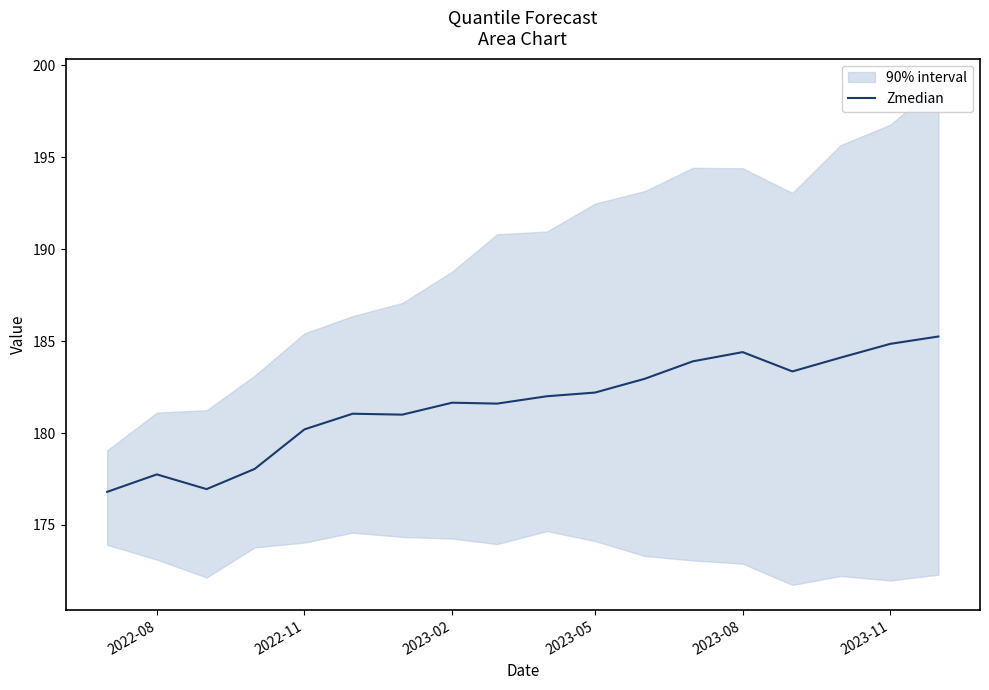

The Zmedian series shows 293.0 at 2023-02. True or false?

False